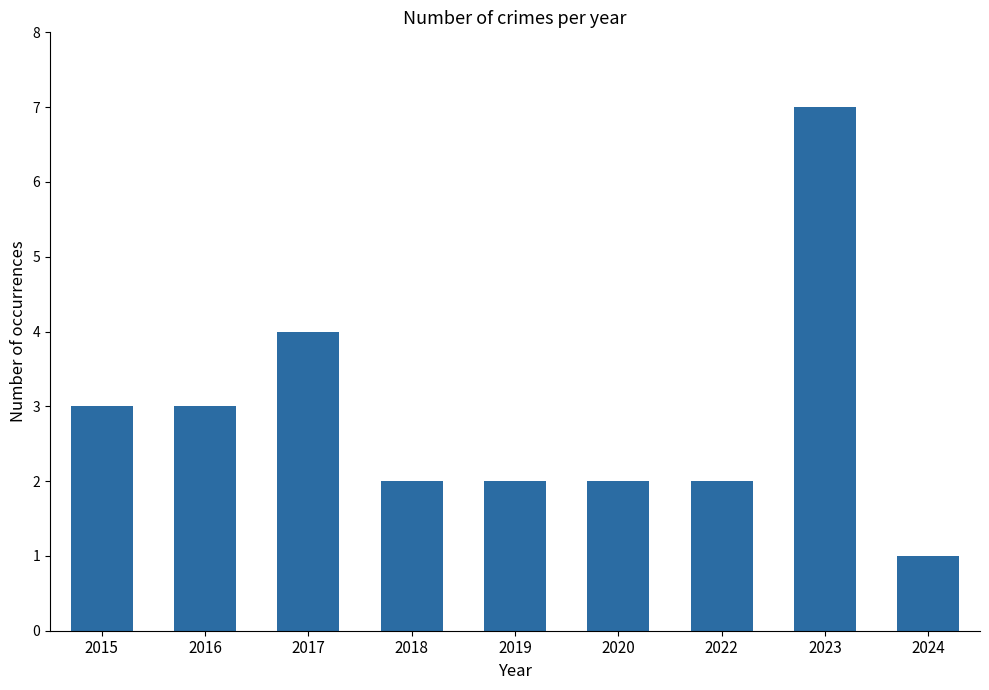

At which label is the value closest to 4?

2017